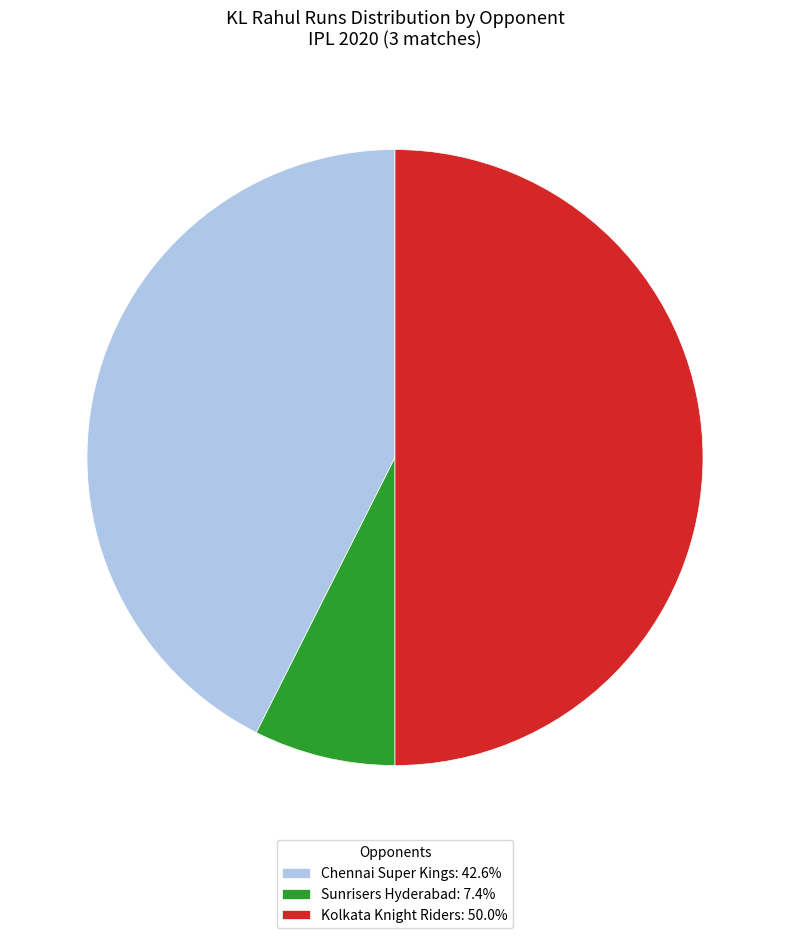

Count the number of slices in the pie.

3